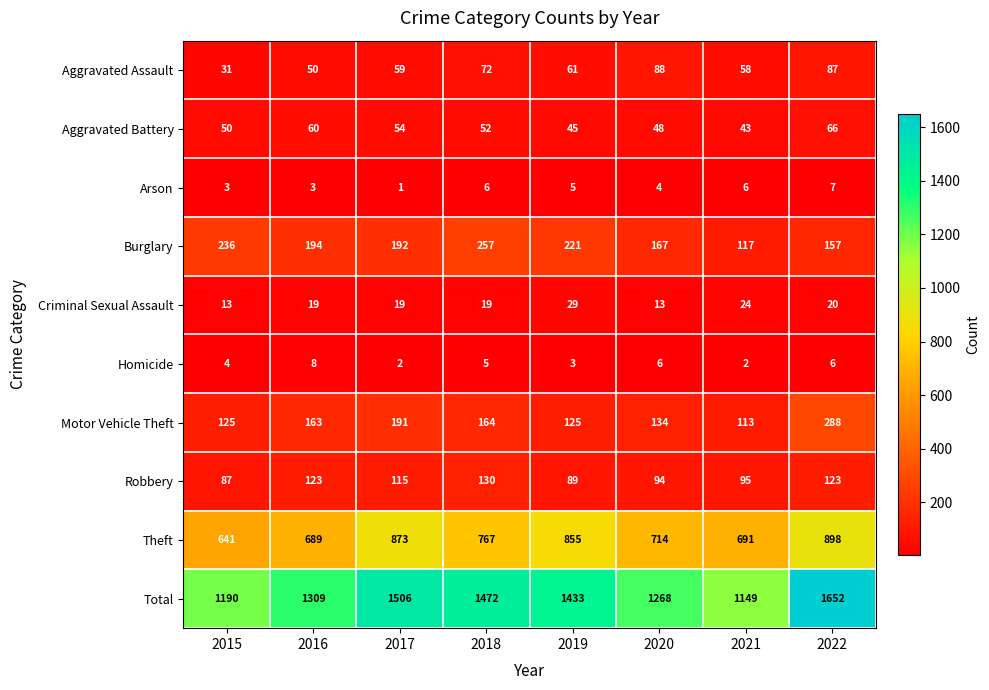

Which series has the largest total across all categories?

Total